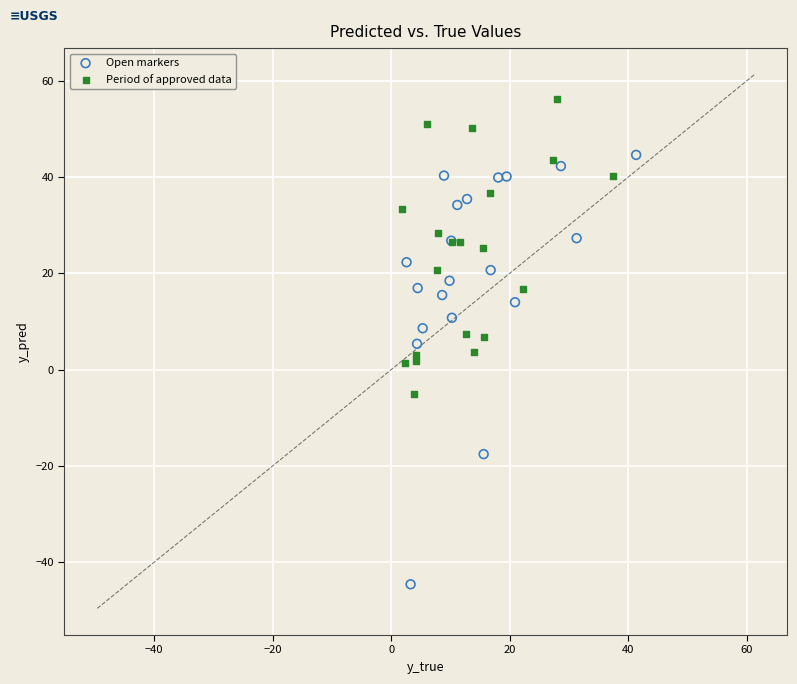

Which series has the largest Y range (max minus min)?

Open markers